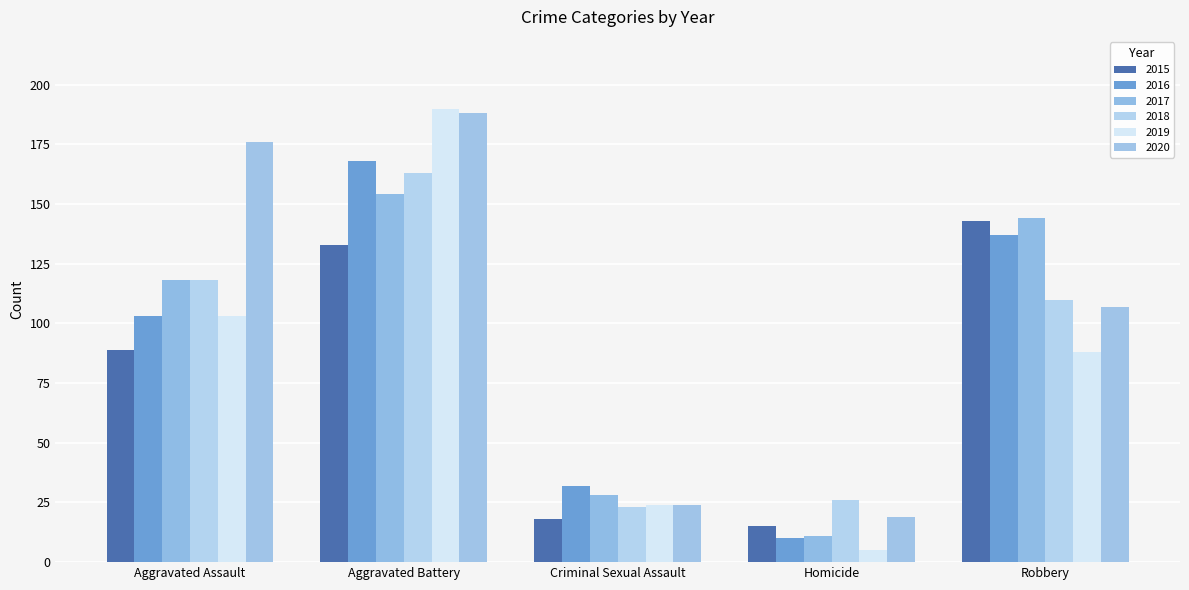

What is the label of the 2nd bar from the left?

Aggravated Battery